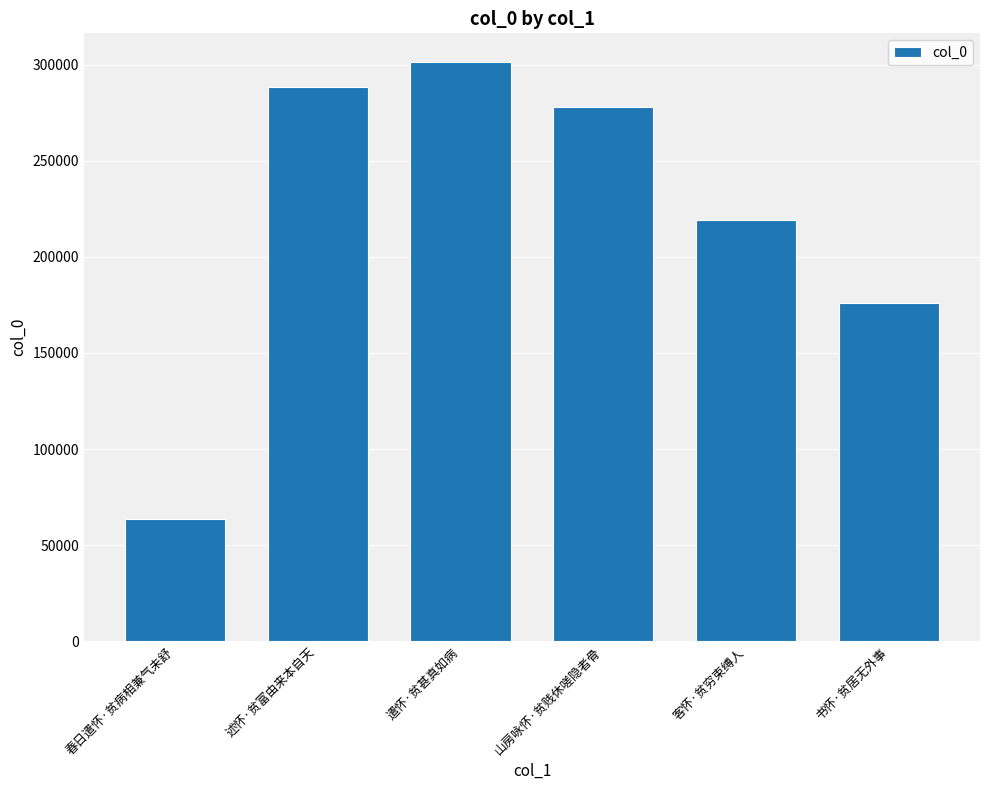

Is it true that the value at 书怀·贫居无外事 is 176100?

True